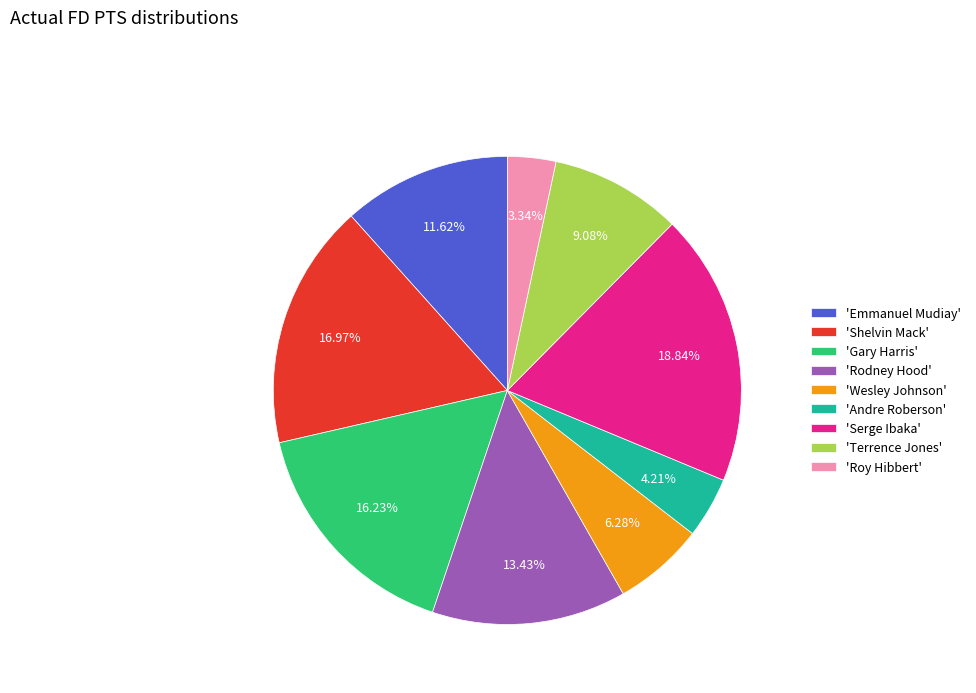

Which has a higher value, 'Terrence Jones' or 'Emmanuel Mudiay'?

'Emmanuel Mudiay'